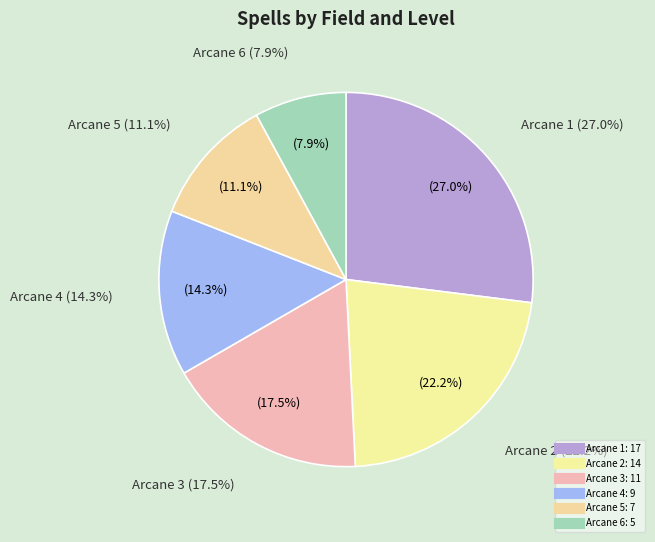

What is the largest slice in the pie chart?

Arcane 1